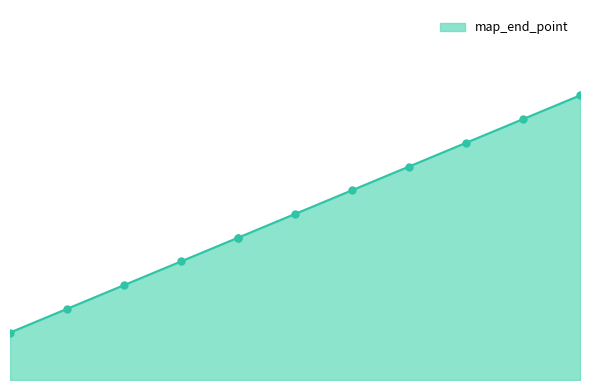

Between 10 and 4, which is larger?

10